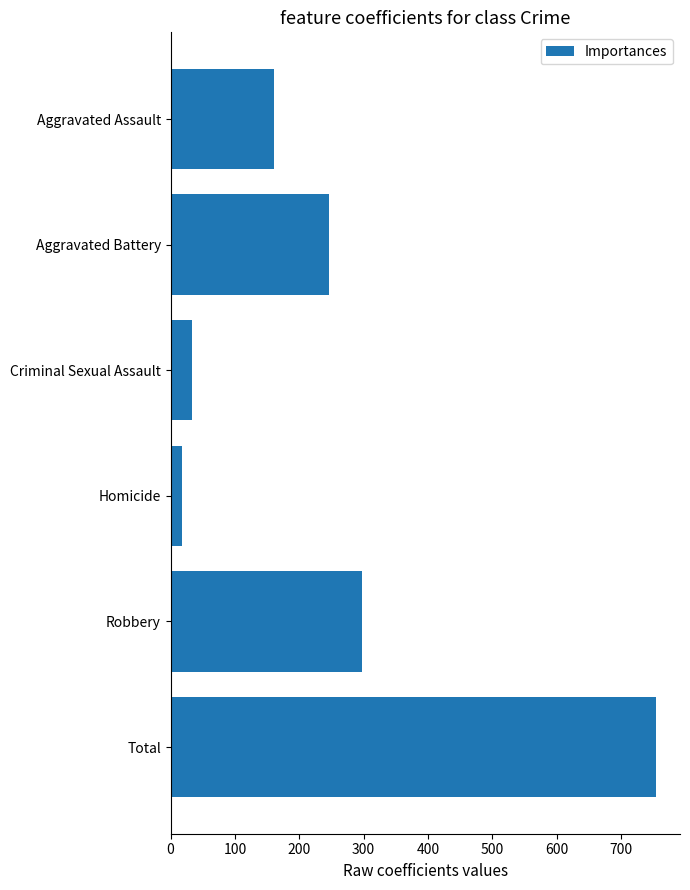

Which label corresponds to the smallest value in the chart?

Homicide